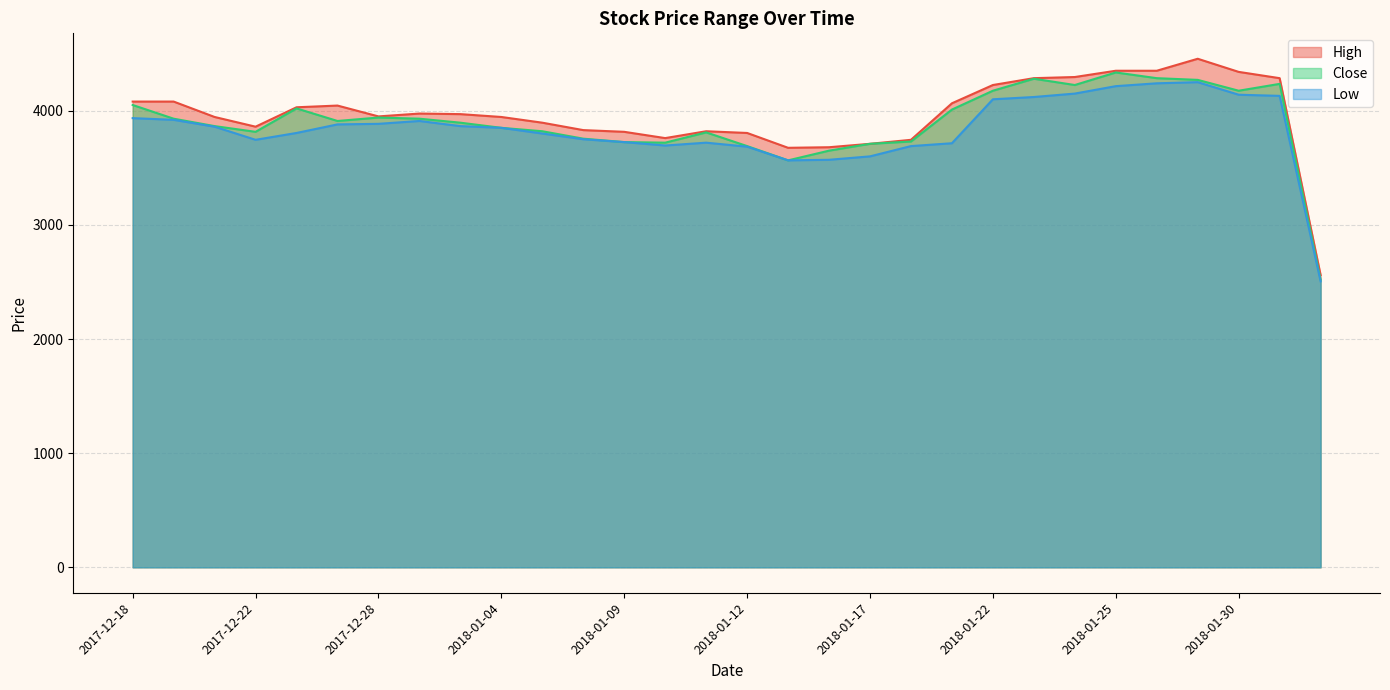

What is the difference between the Low values at 2017-12-27 and 2018-01-10?

185